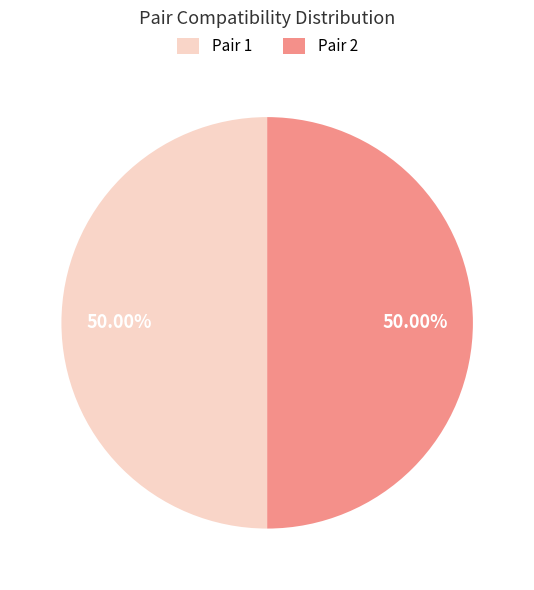

How many segments does this pie chart have?

2